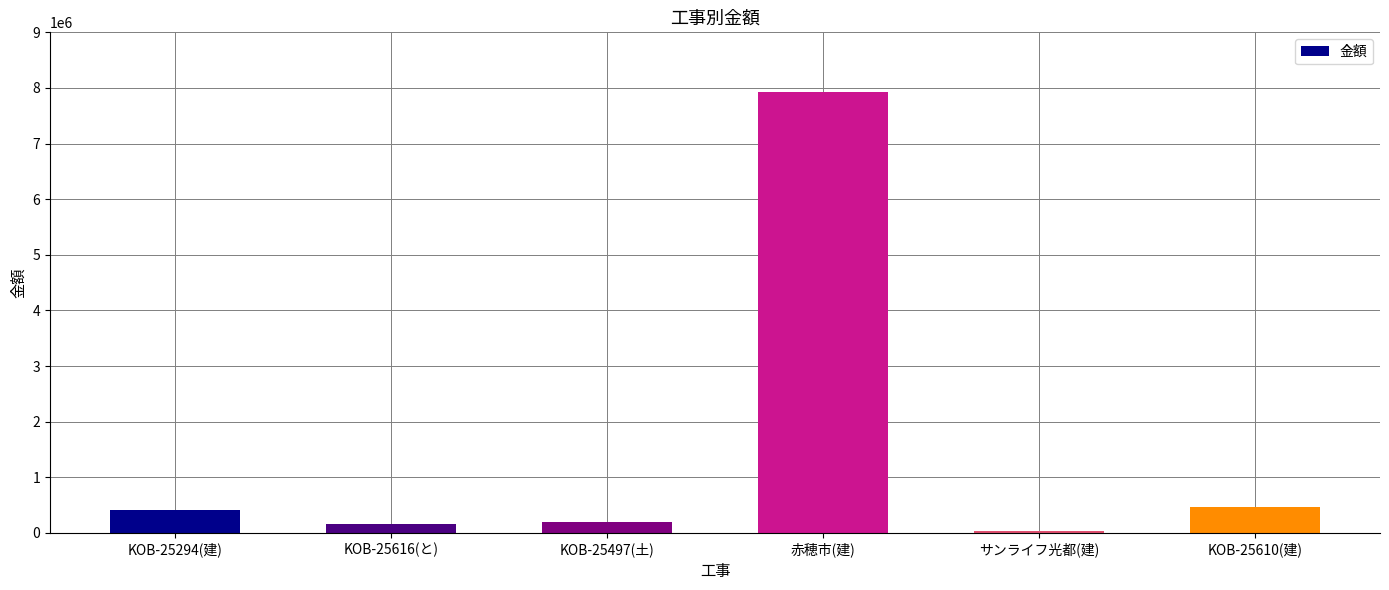

What is the average value?

1534307